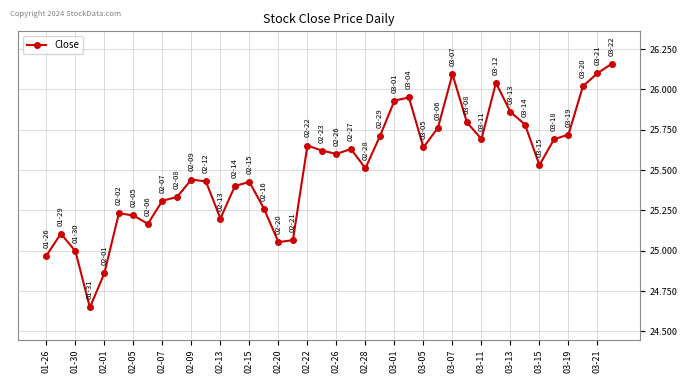

What is the sum of all values?

1020.6